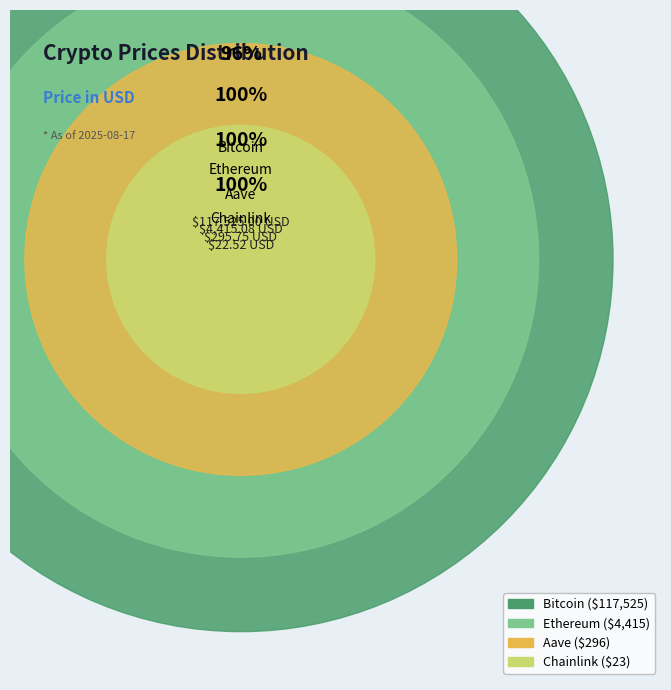

Rank the categories by value from lowest to highest.

Chainlink, Aave, Ethereum, Bitcoin